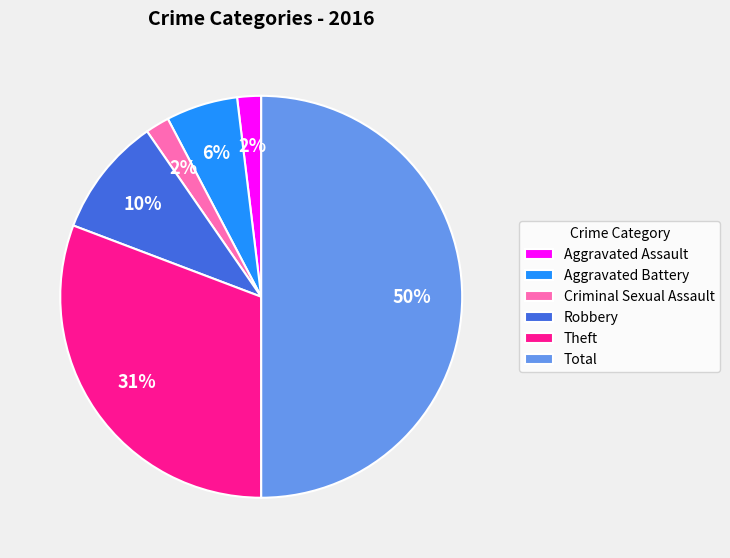

To the nearest percent, what is the difference between the largest and smallest slice percentages?

48%